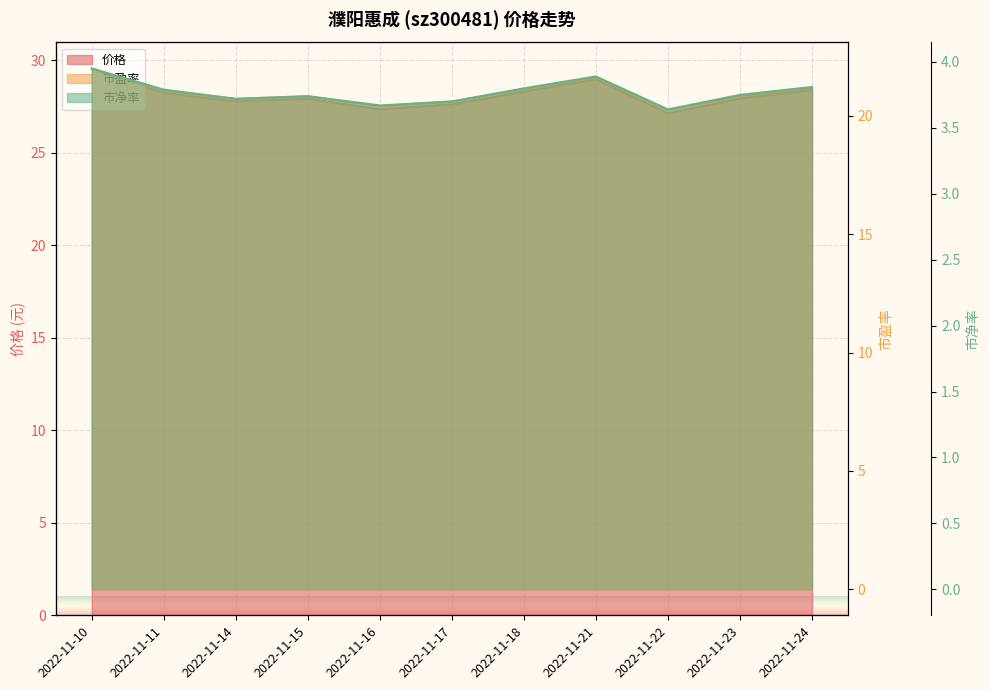

Rank the categories by 市净率 value from highest to lowest.

2022-11-10, 2022-11-21, 2022-11-24, 2022-11-18, 2022-11-11, 2022-11-23, 2022-11-15, 2022-11-14, 2022-11-17, 2022-11-16, 2022-11-22